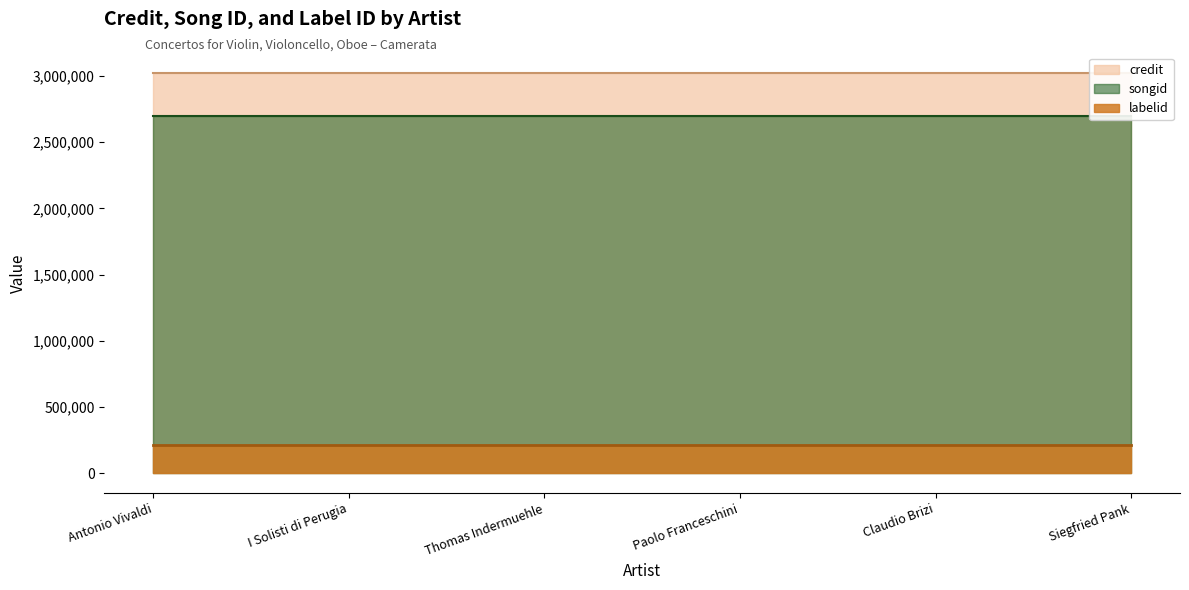

At how many categories does at least one series exceed 1137763?

6